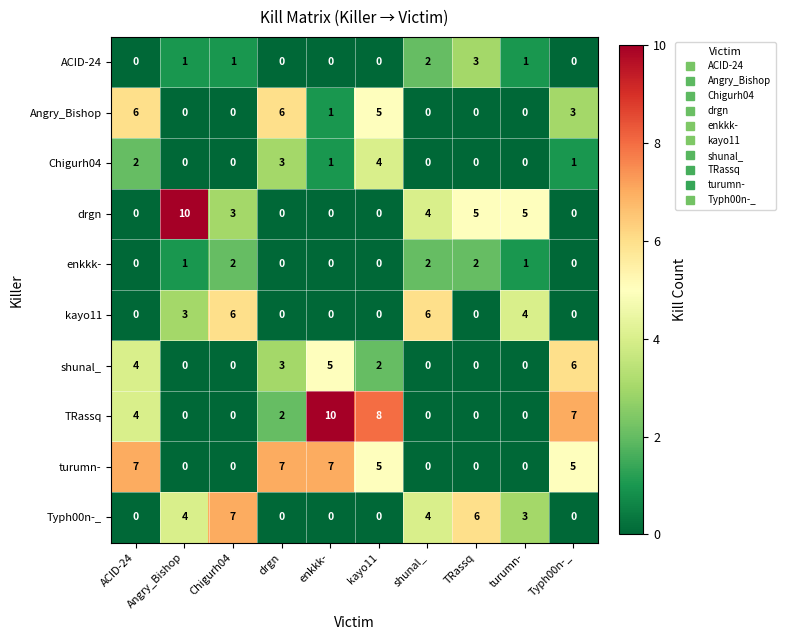

What is the total value across all series at Typh00n-_?

22